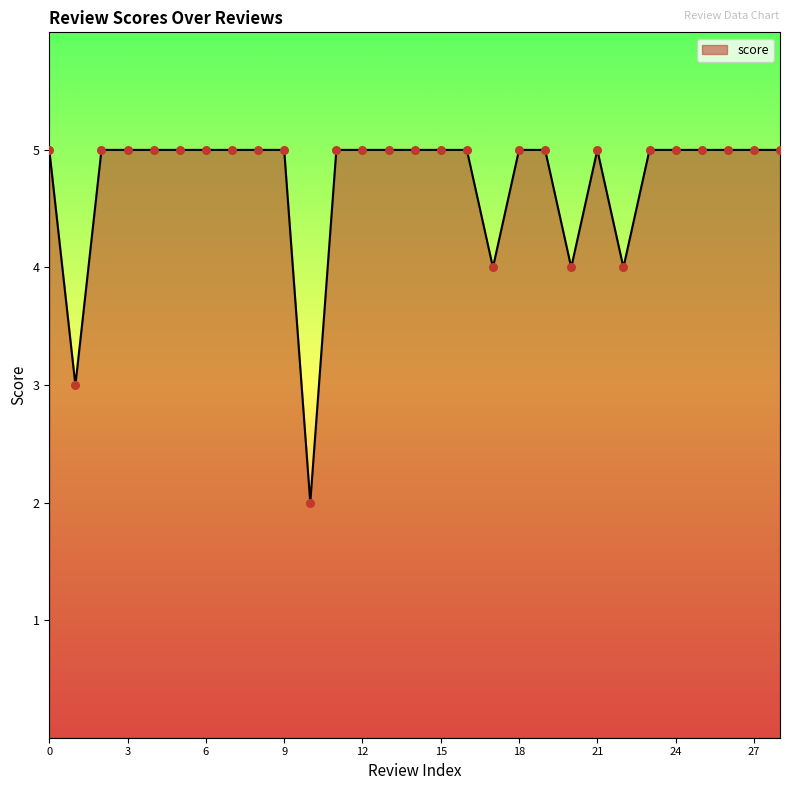

What is the greatest value displayed?

5